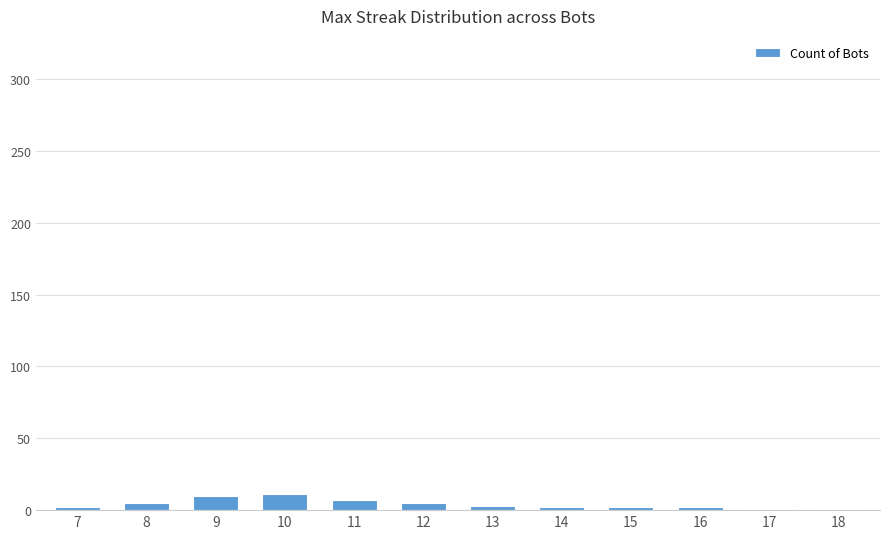

Count the number of categories in the chart.

12